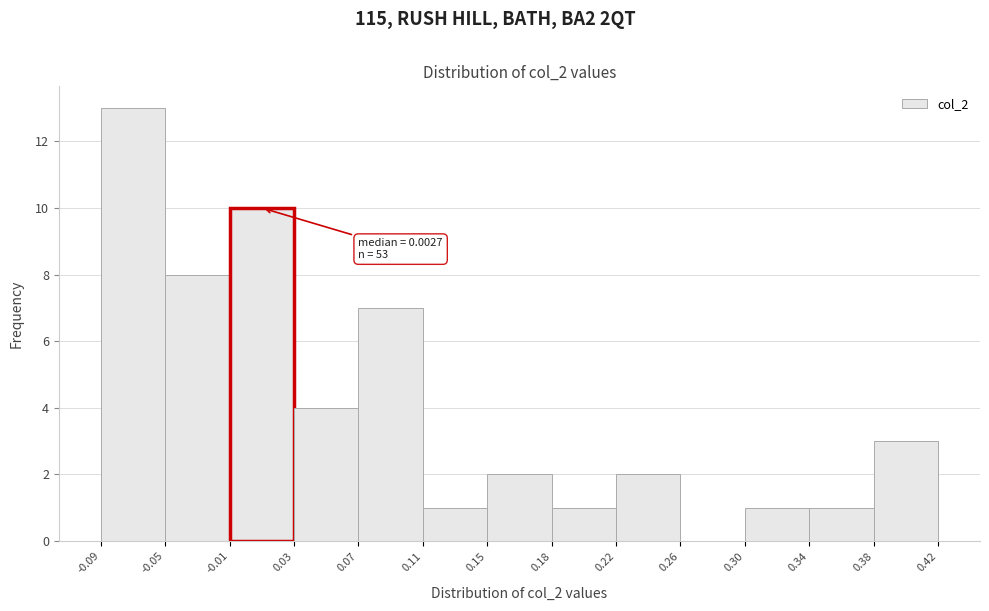

Which range on the x-axis has the tallest bar?

-0.09 to -0.05